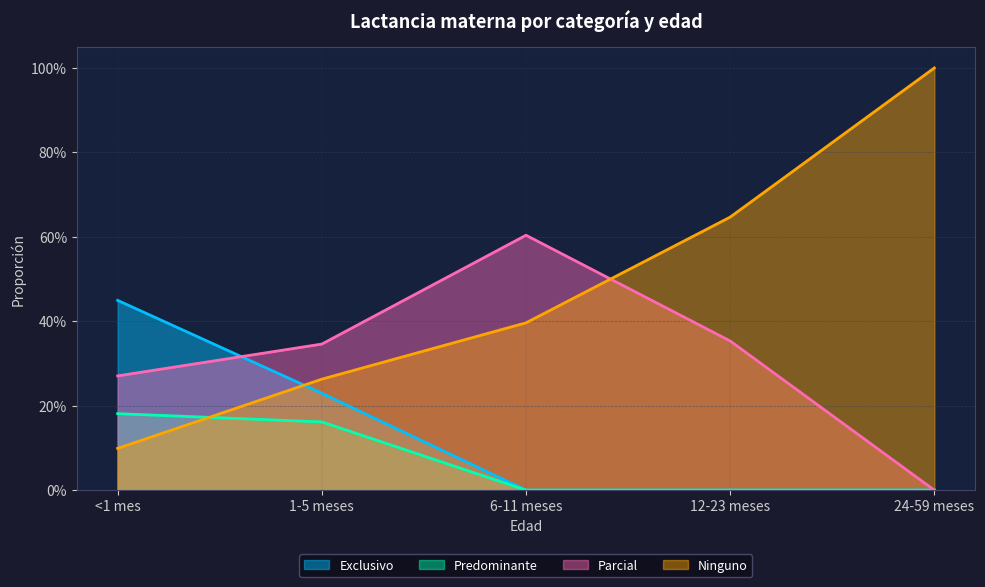

After their last crossing, which series has the higher values: Ninguno or Exclusivo?

Ninguno